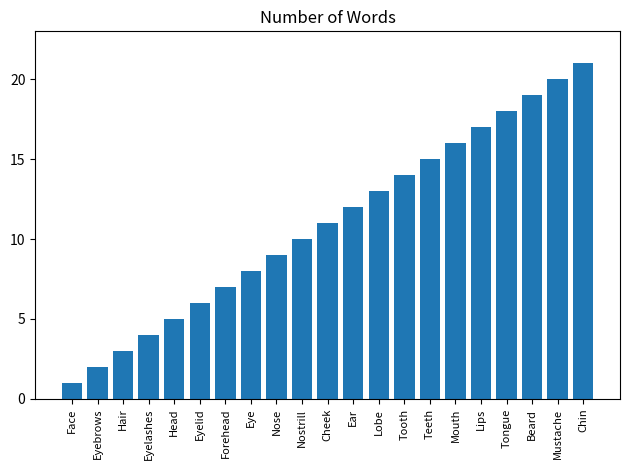

What is the value of the 5th bar from the left?

5